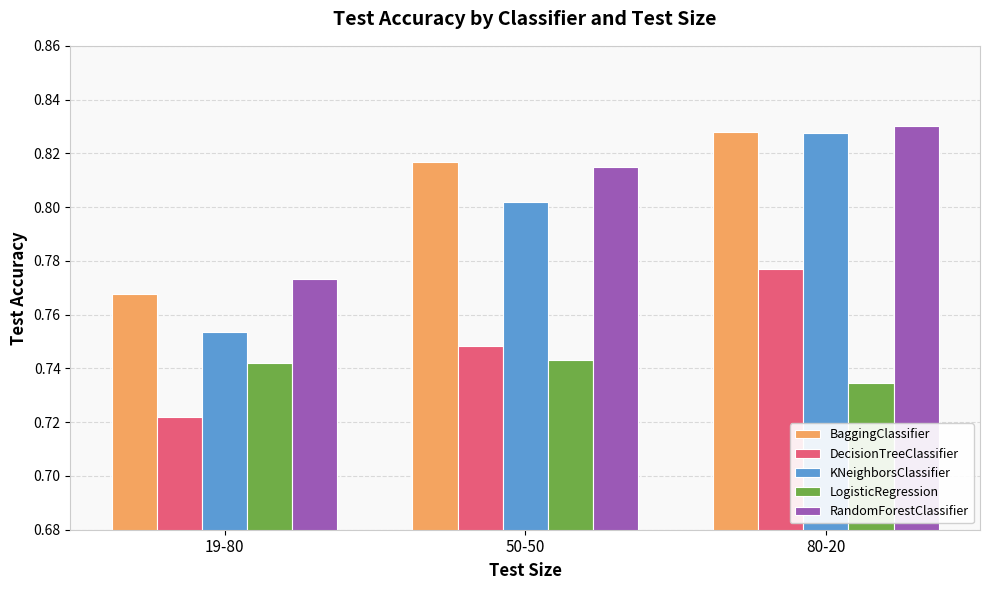

Which category has the highest value in the KNeighborsClassifier series?

80-20